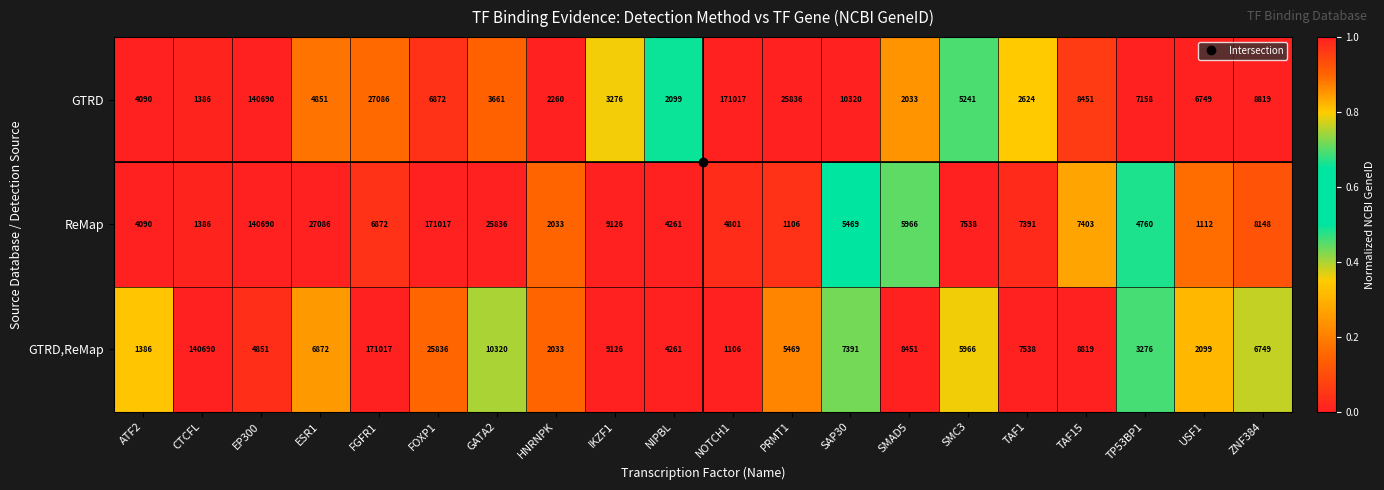

Which series has the largest total across all categories?

ReMap